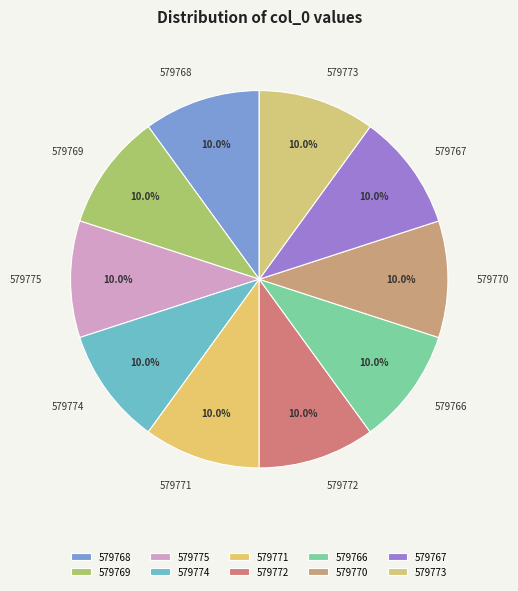

What is the ratio of the value at 579767 to the value at 579773?

1.0